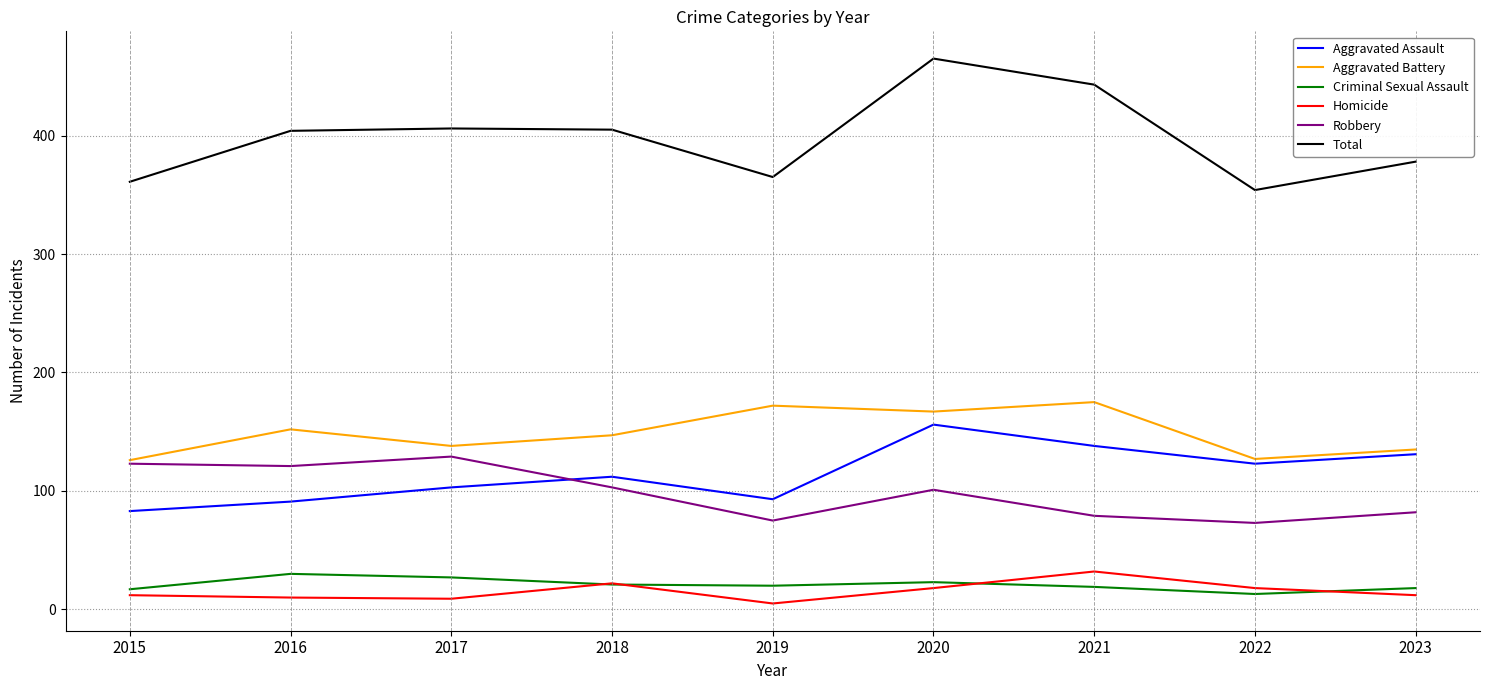

True or false: Homicide has more than 0 interior local peaks.

True